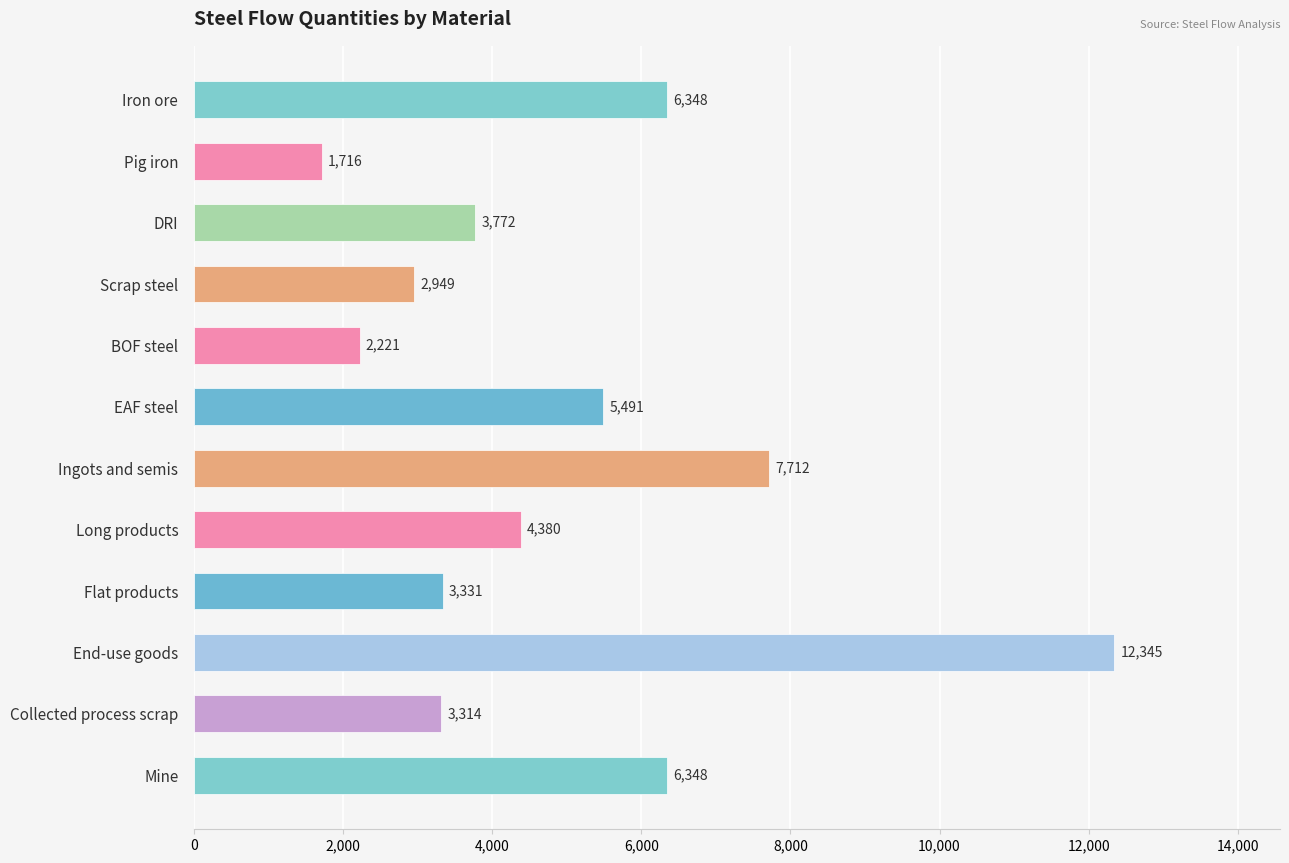

What is the value of the 2nd bar from the top?

1715.8